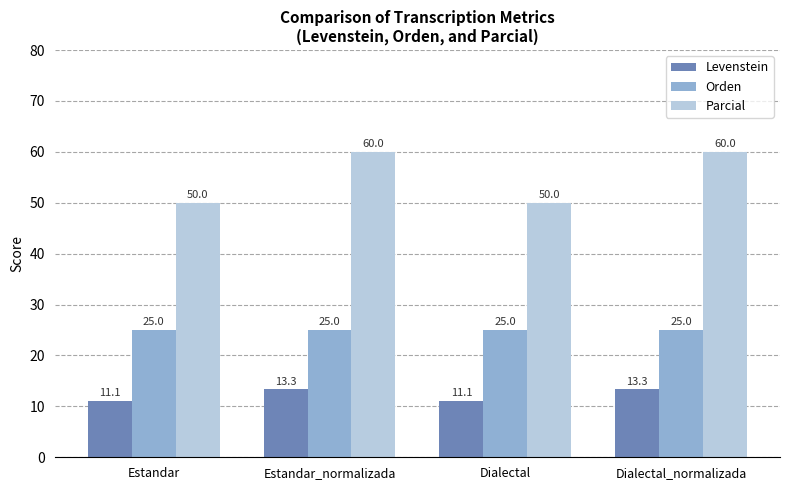

What is the average value of the Orden series?

25.0